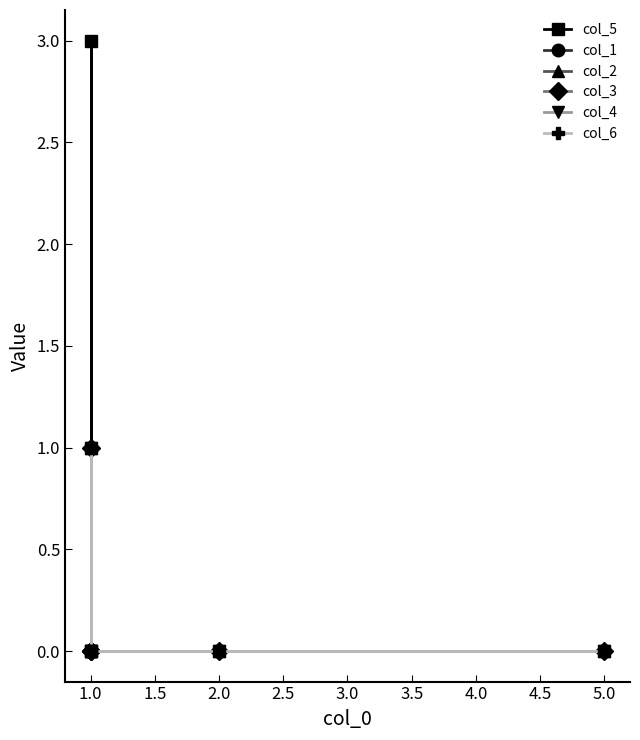

What is the difference between the maximum and minimum values in the col_2 series?

1